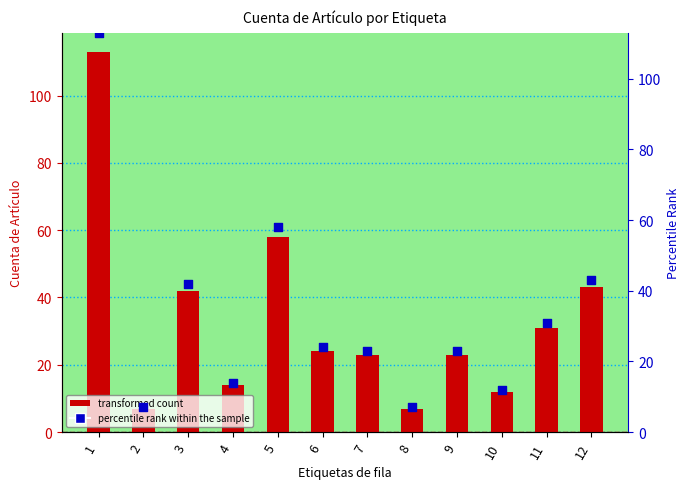

Is the value of percentile rank within the sample at 6 greater than the value of Cuenta de Artículo at 4?

Yes